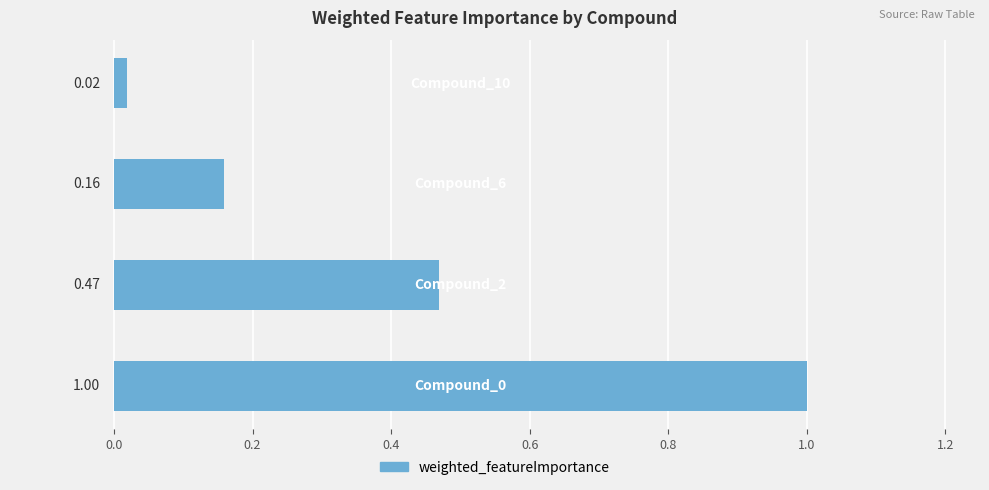

What is the average value?

0.4